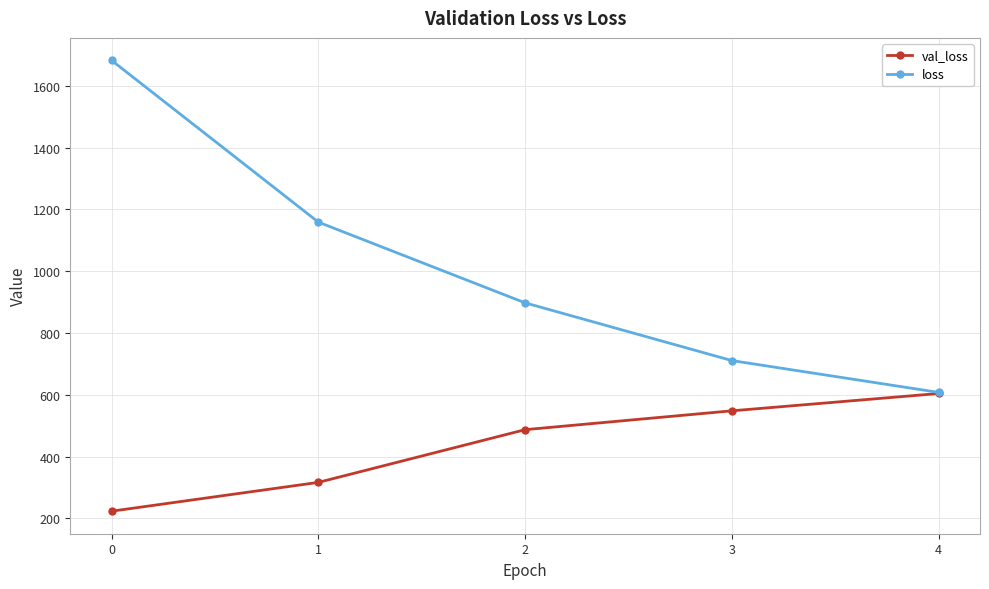

How many data points does each series have?

5